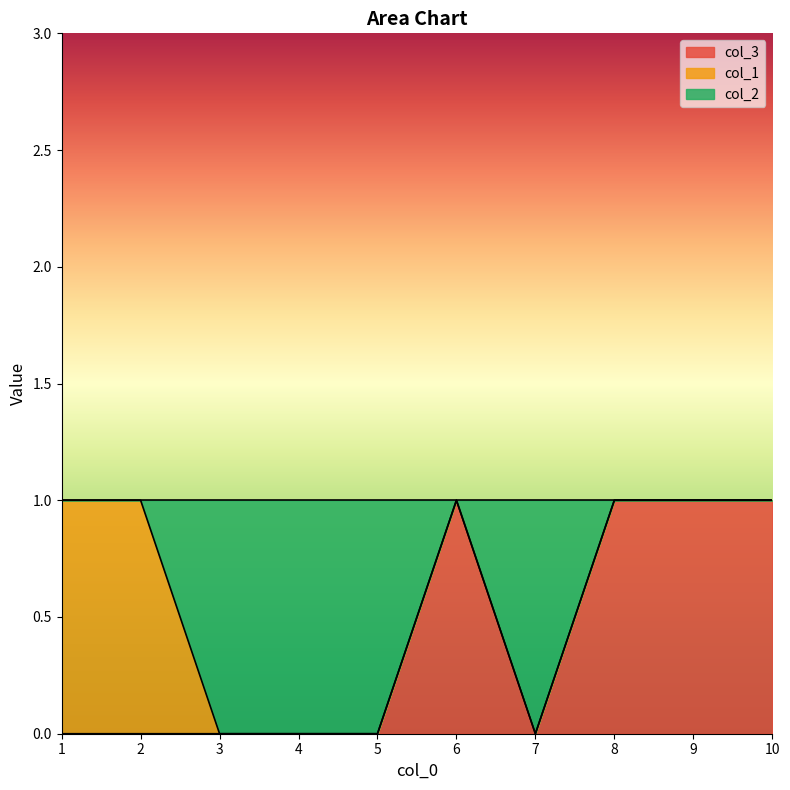

At which category is the sum across all series the highest?

6